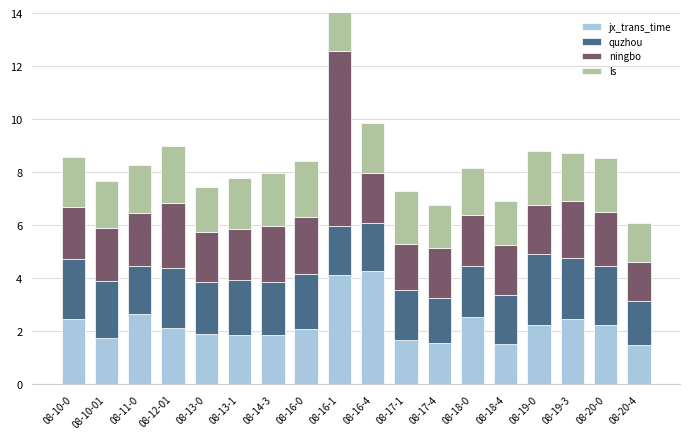

Is it true that jx_trans_time equals 1.7 at 08-10-01?

True